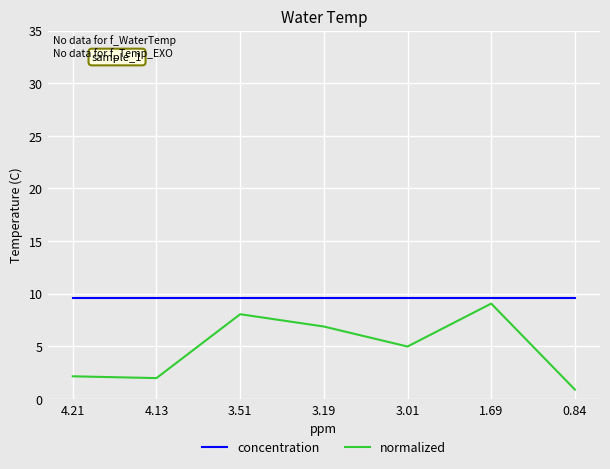

What is the total value across all series at 1.69?

18.6